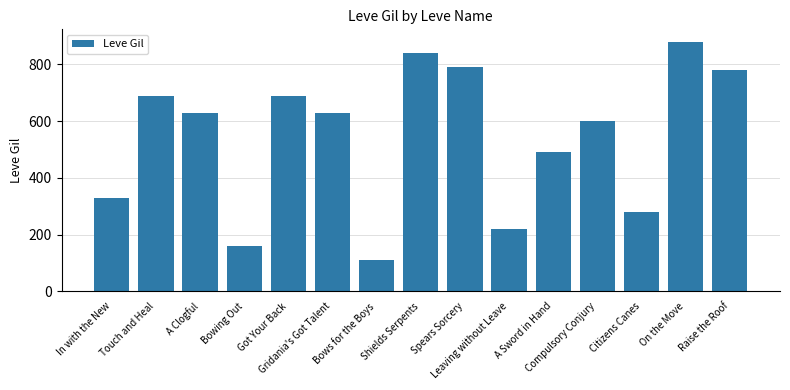

Reading left to right, extract all data points from this chart.

330	690	630	160	690	630	110	840	790	220	490	600	280	880	780